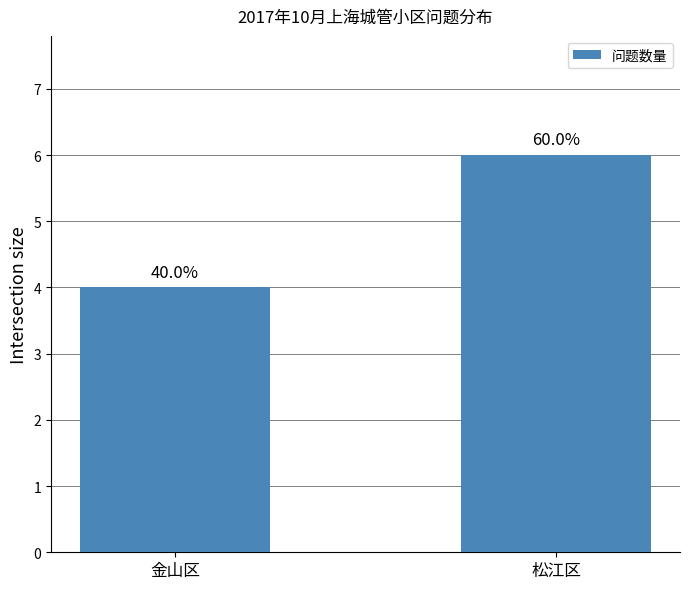

List the labels in order of value, smallest first.

金山区, 松江区